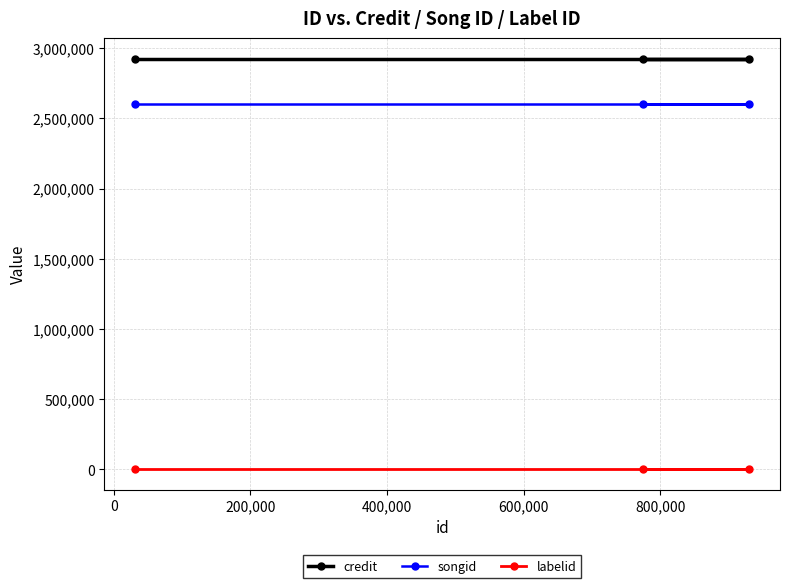

What is the sum of all songid values?

7799265